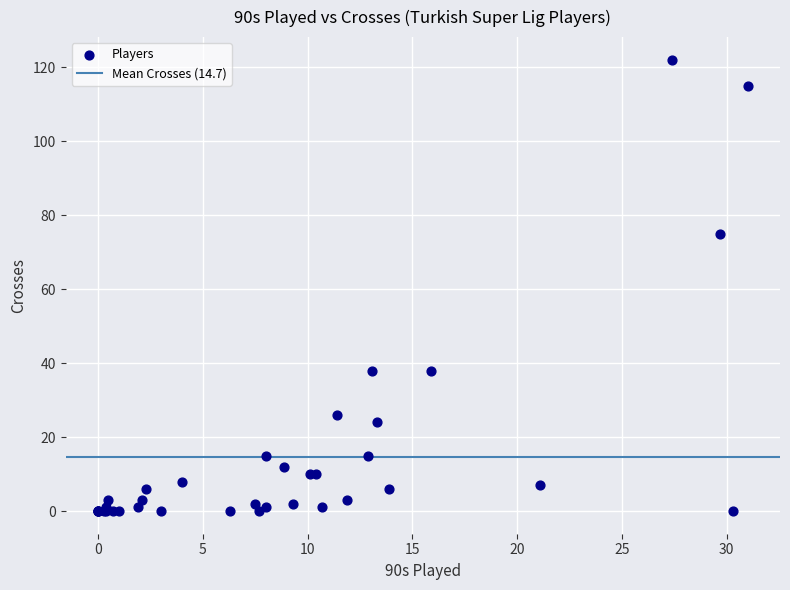

What Y value in the scatter plot is closest to 61?

75